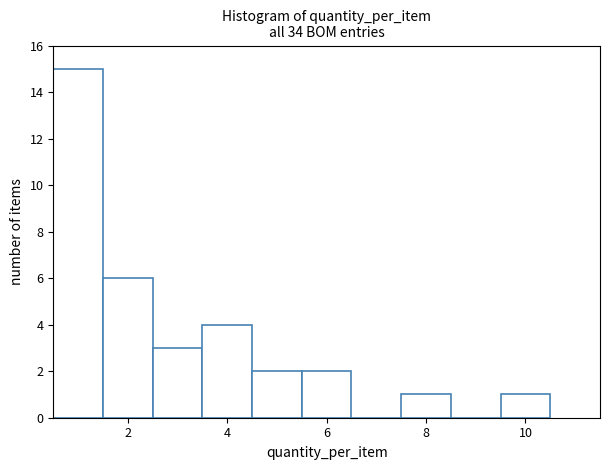

Reading left to right, transcribe this chart: for each bar, give the range it covers on the x-axis and its height. Neither the bar edges nor the heights are printed on the chart, so give them approximately, as read against the axes.

0.5 to 1.5: 15
1.5 to 2.5: 6
2.5 to 3.5: 3
3.5 to 4.5: 4
4.5 to 5.5: 2
5.5 to 6.5: 2
6.5 to 7.5: 0
7.5 to 8.5: 1
8.5 to 9.5: 0
9.5 to 10.5: 1